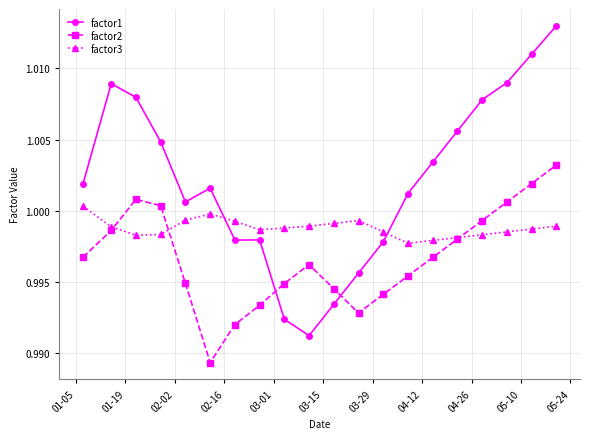

In factor3, how many points are higher than both neighbors (excluding endpoints)?

2